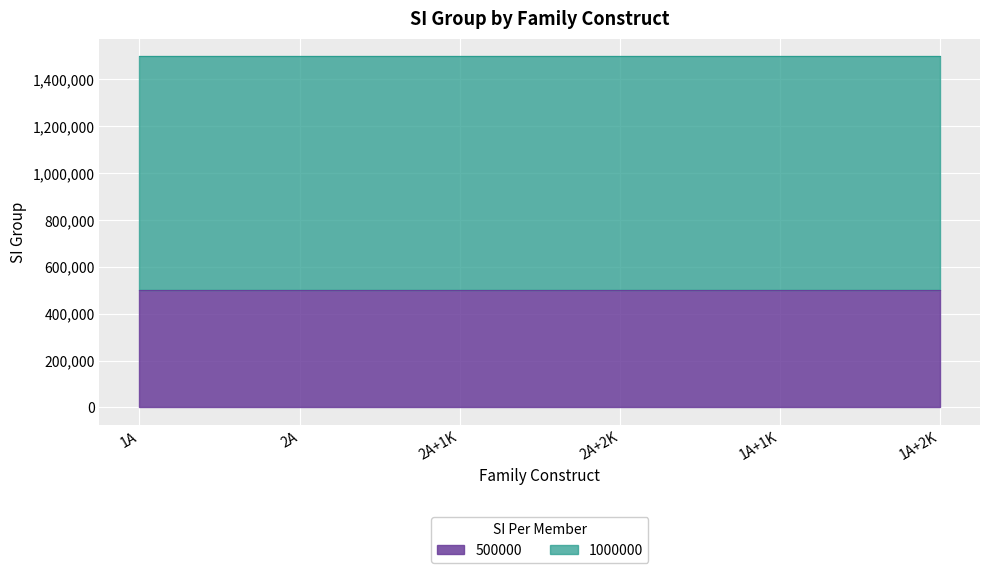

Which series has the largest total across all categories?

1000000